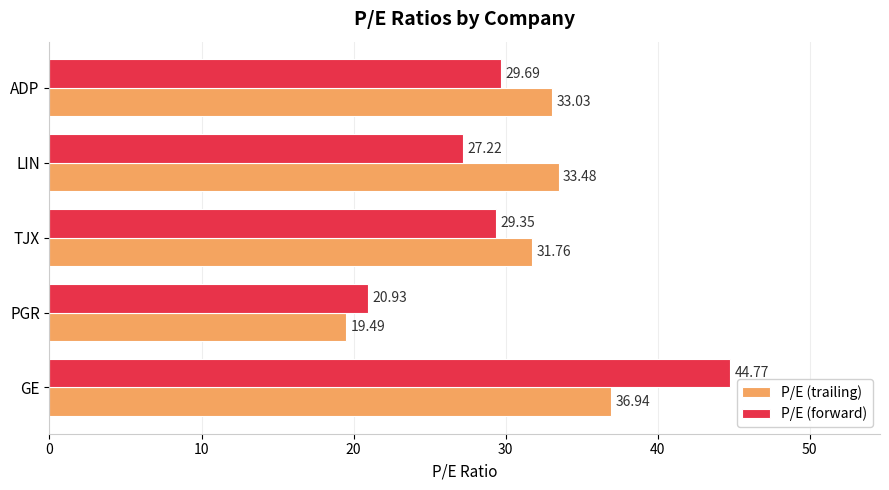

What is the lowest value of the P/E (forward) series?

20.9